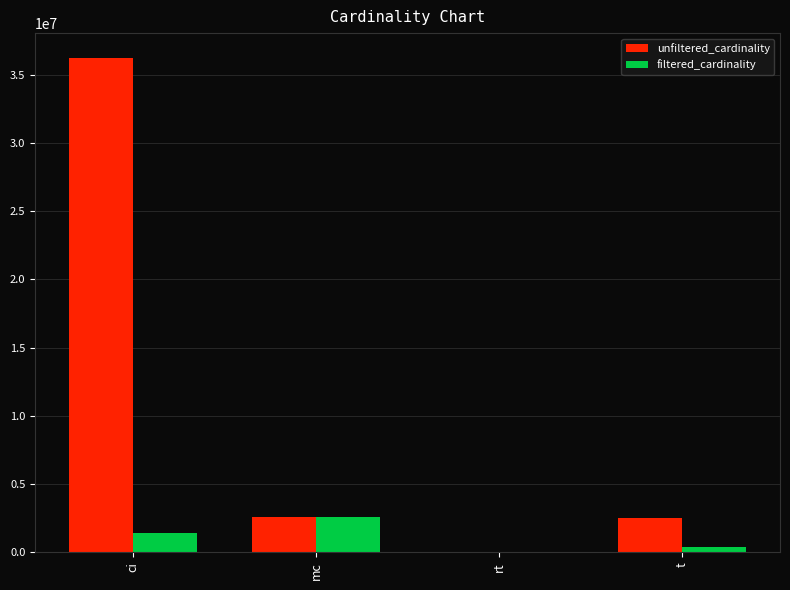

At which label does filtered_cardinality reach its peak?

mc